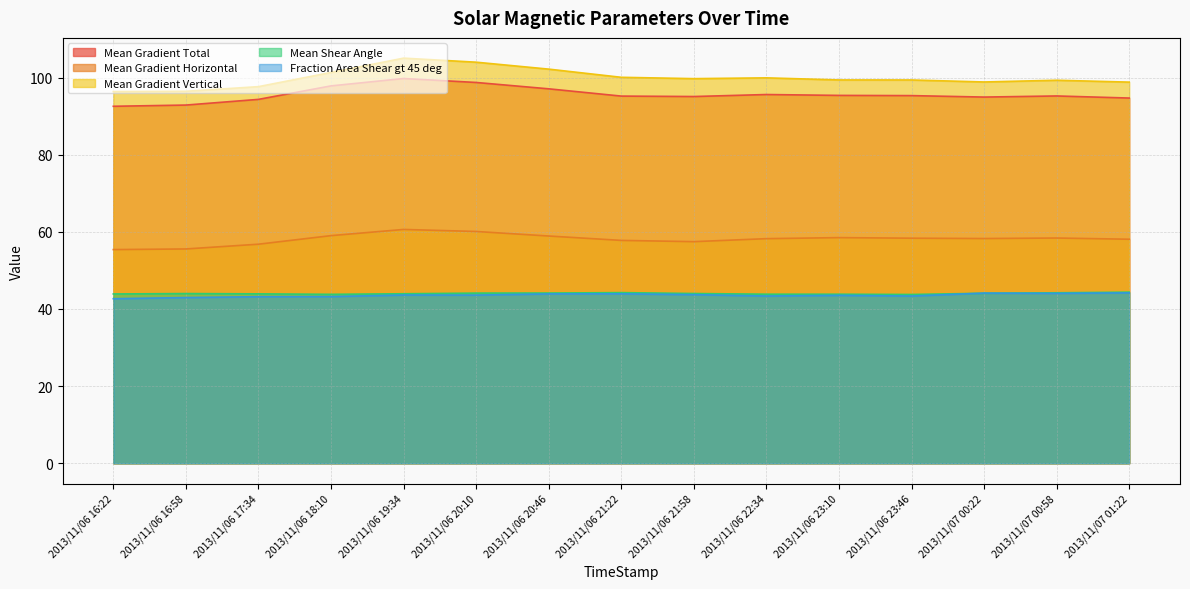

At which category is the sum across all series the highest?

2013/11/06 19:34